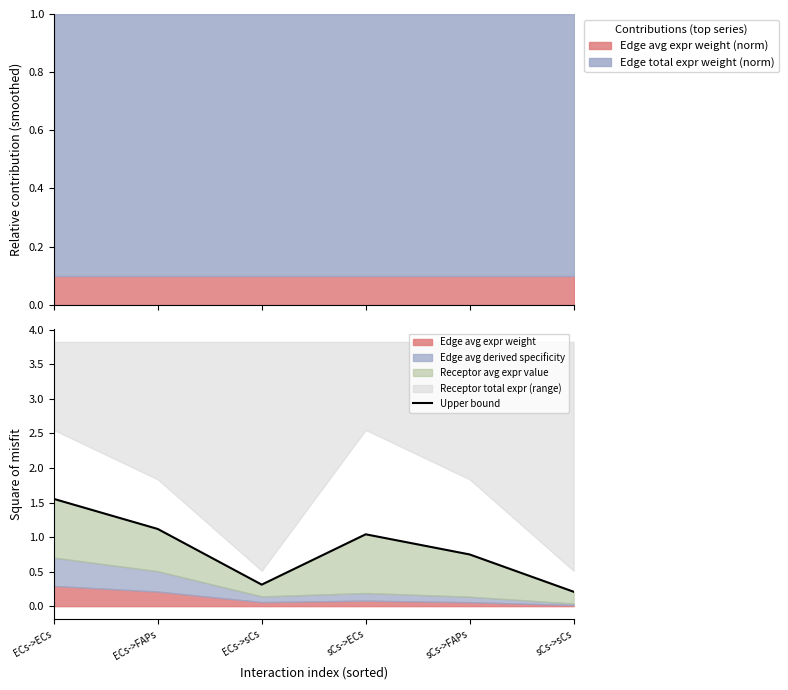

What is the greatest value displayed?

1.6